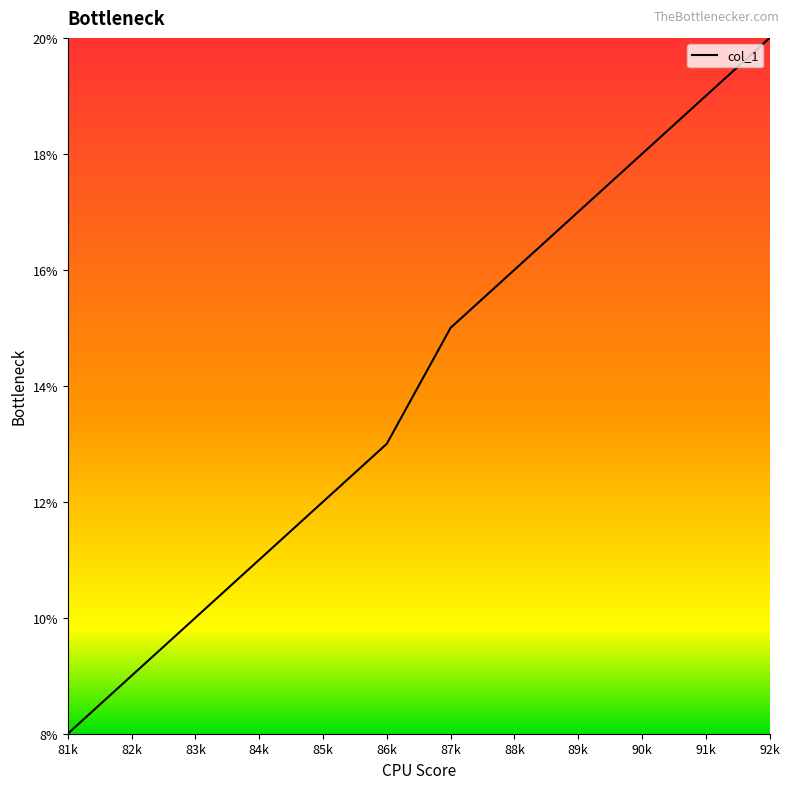

Rank the categories by value from lowest to highest.

81k, 82k, 83k, 84k, 85k, 86k, 87k, 88k, 89k, 90k, 91k, 92k